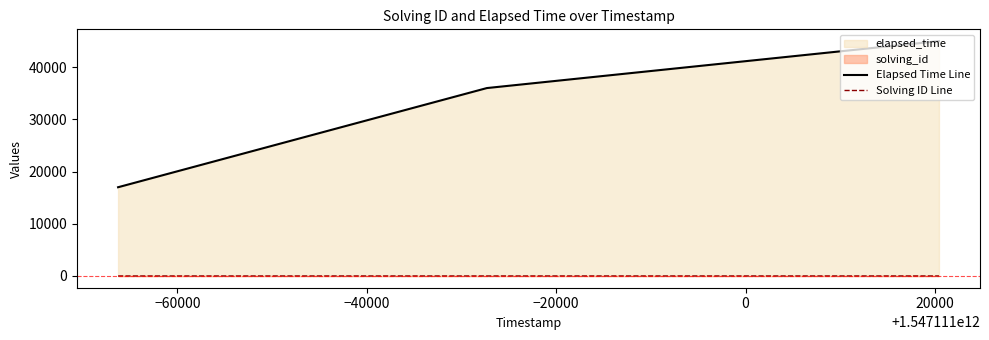

List the series in order of their overall mean, highest first.

Elapsed Time Line, Solving ID Line